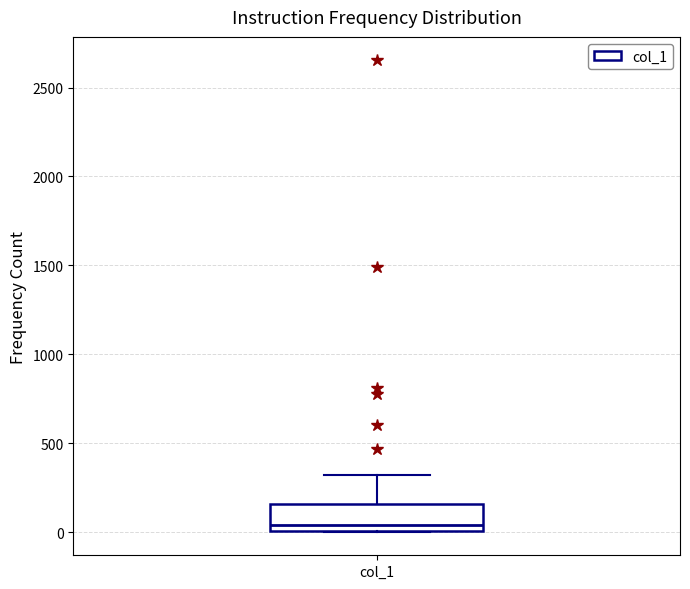

Transcribe this box plot: give where the median line is, the range the box spans, and where the two whiskers end, as read against the y-axis. The values are not printed on the chart, so give them approximately, as read against the axis.

median 50, box 0 to 150, whiskers 0 to 300